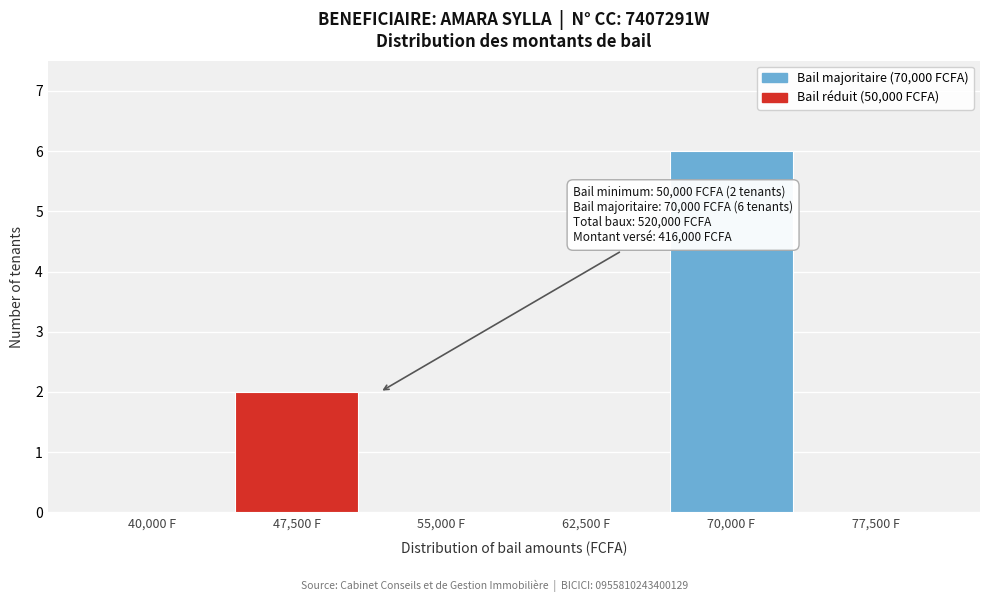

Reading left to right, what are all the values shown in this chart?

40,000 F=0	47,500 F=2	55,000 F=0	62,500 F=0	70,000 F=6	77,500 F=0